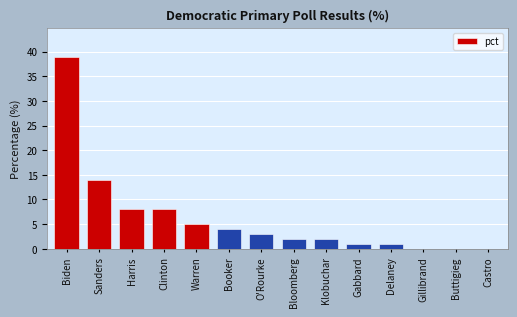

What is the sum of the values at Buttigieg and Harris?

8